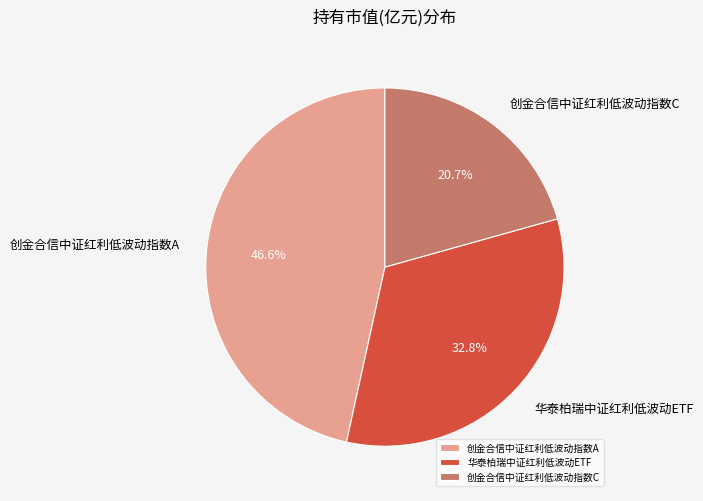

To the nearest percent, what is the average slice percentage?

33%